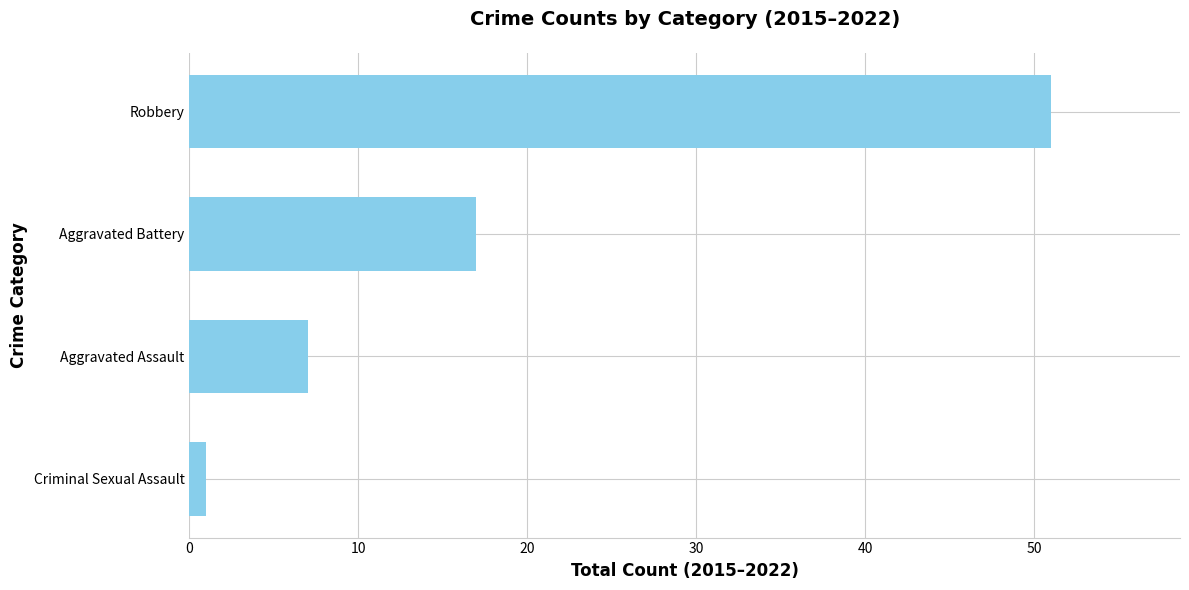

Rank the categories by value from highest to lowest.

Robbery, Aggravated Battery, Aggravated Assault, Criminal Sexual Assault